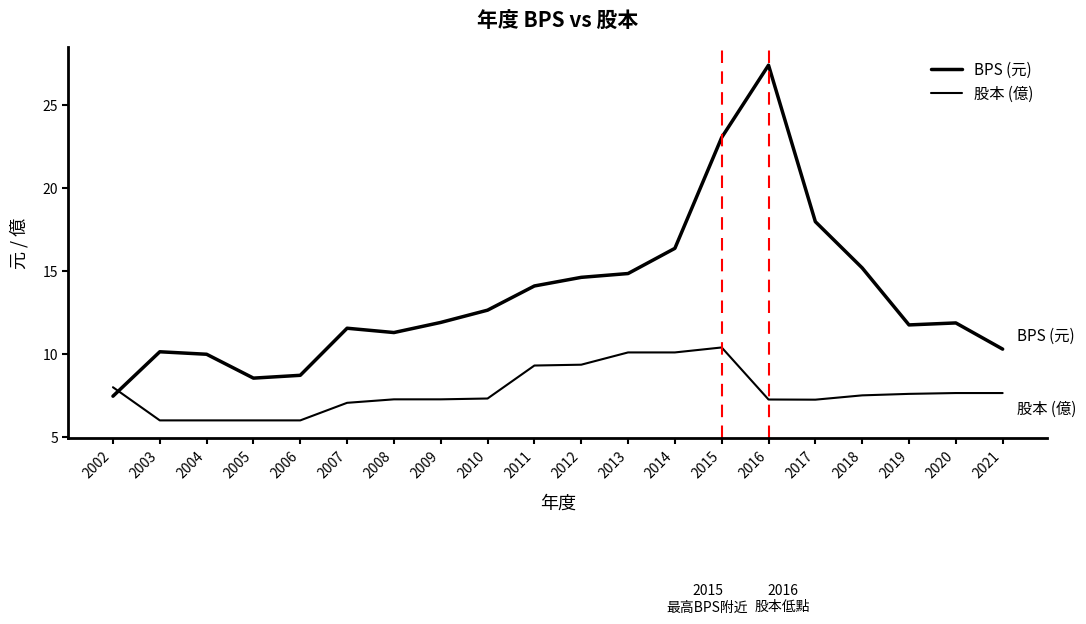

Does the chart display data point markers on the line(s)?

No